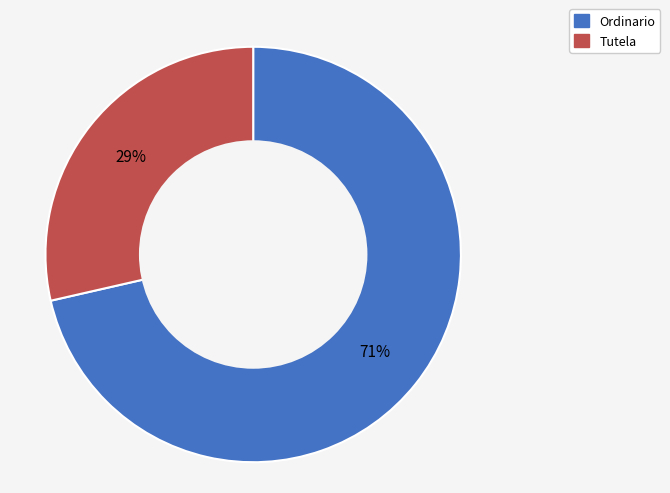

Which slice is the largest?

Ordinario